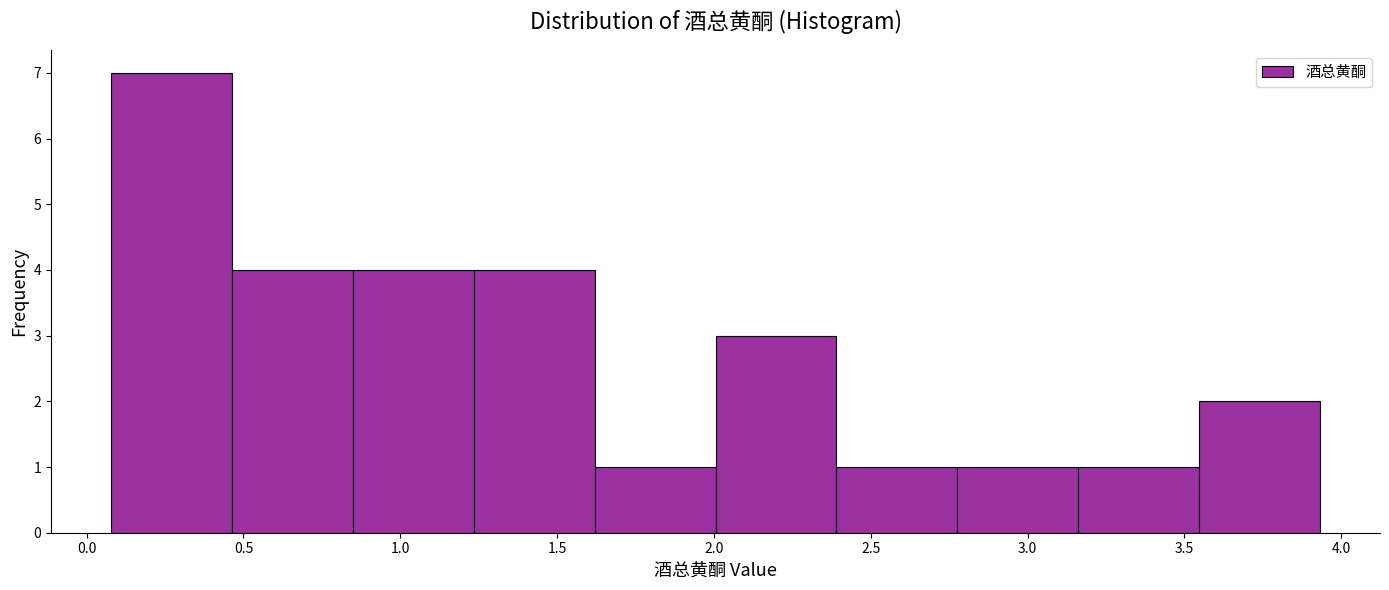

What is the height of the bar covering 0.45 to 0.85 on the x-axis? Neither the bar edges nor the heights are printed on the chart, so give them approximately, as read against the axes.

4